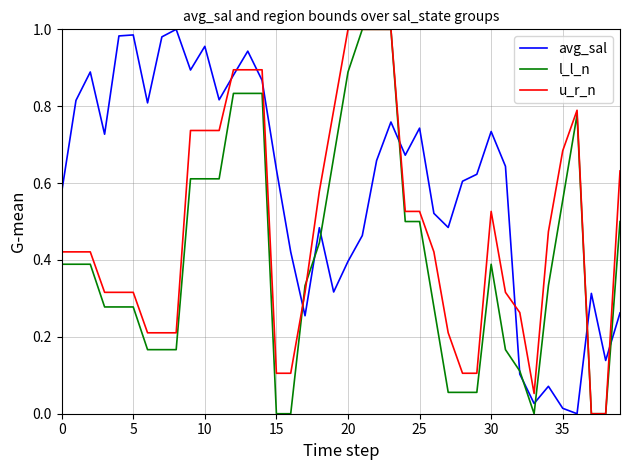

Which series has the largest total across all categories?

avg_sal